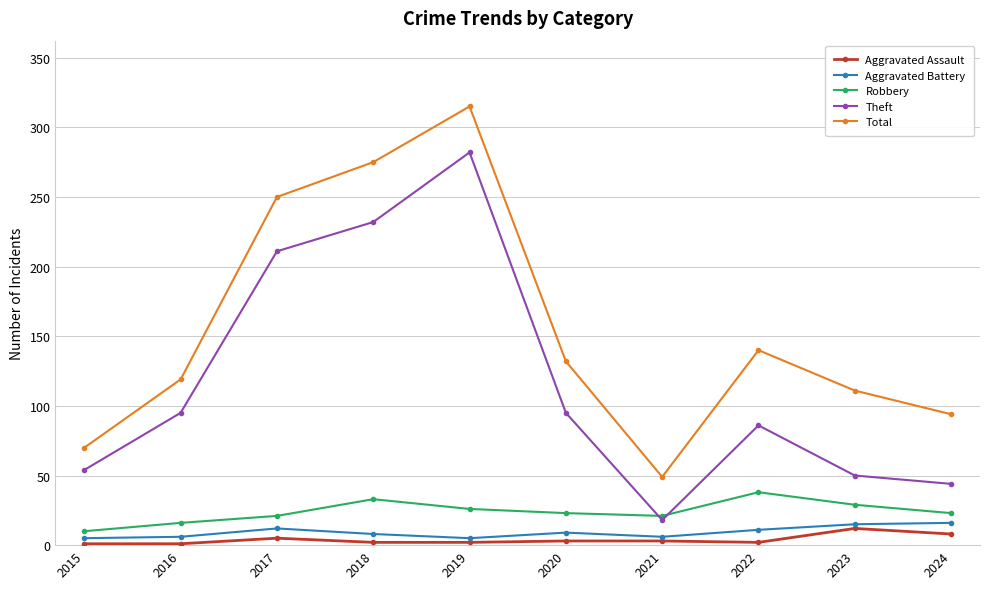

What are all the series names shown in the legend?

Aggravated Assault, Aggravated Battery, Robbery, Theft, Total